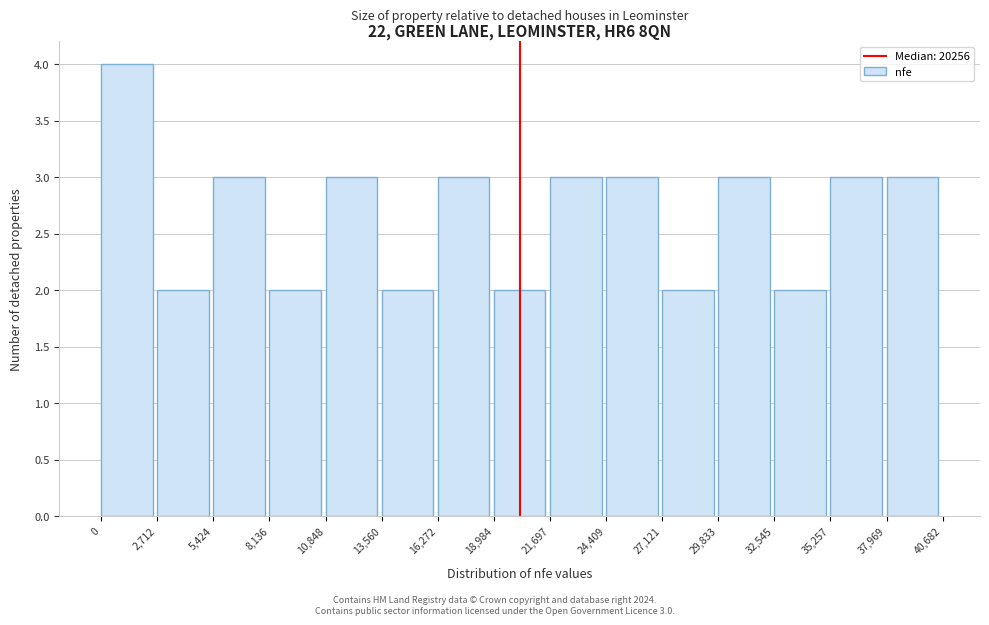

Which range on the x-axis has the tallest bar?

0 to 2,712